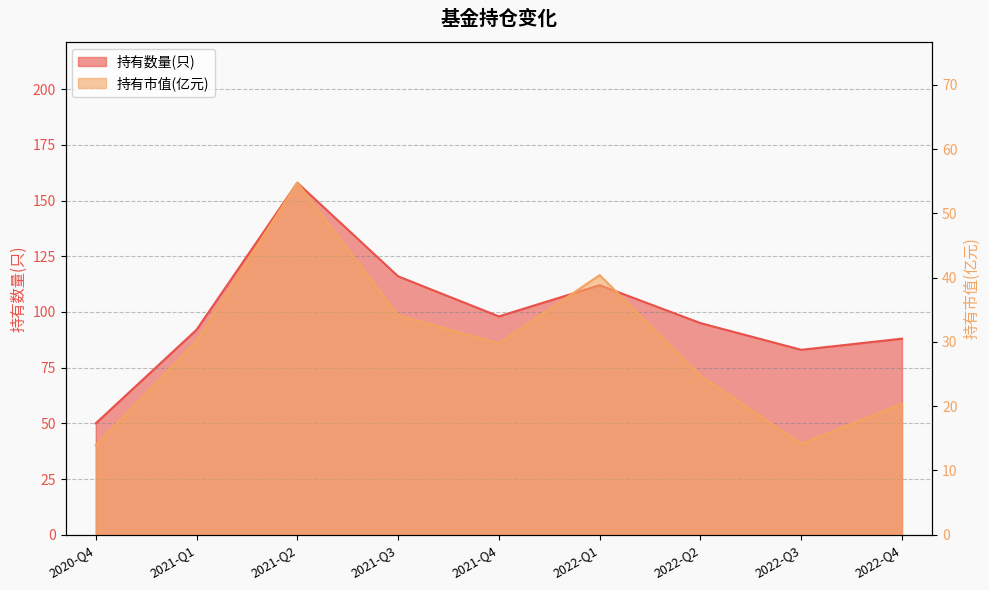

At which category is the sum across all series the highest?

2021-Q2